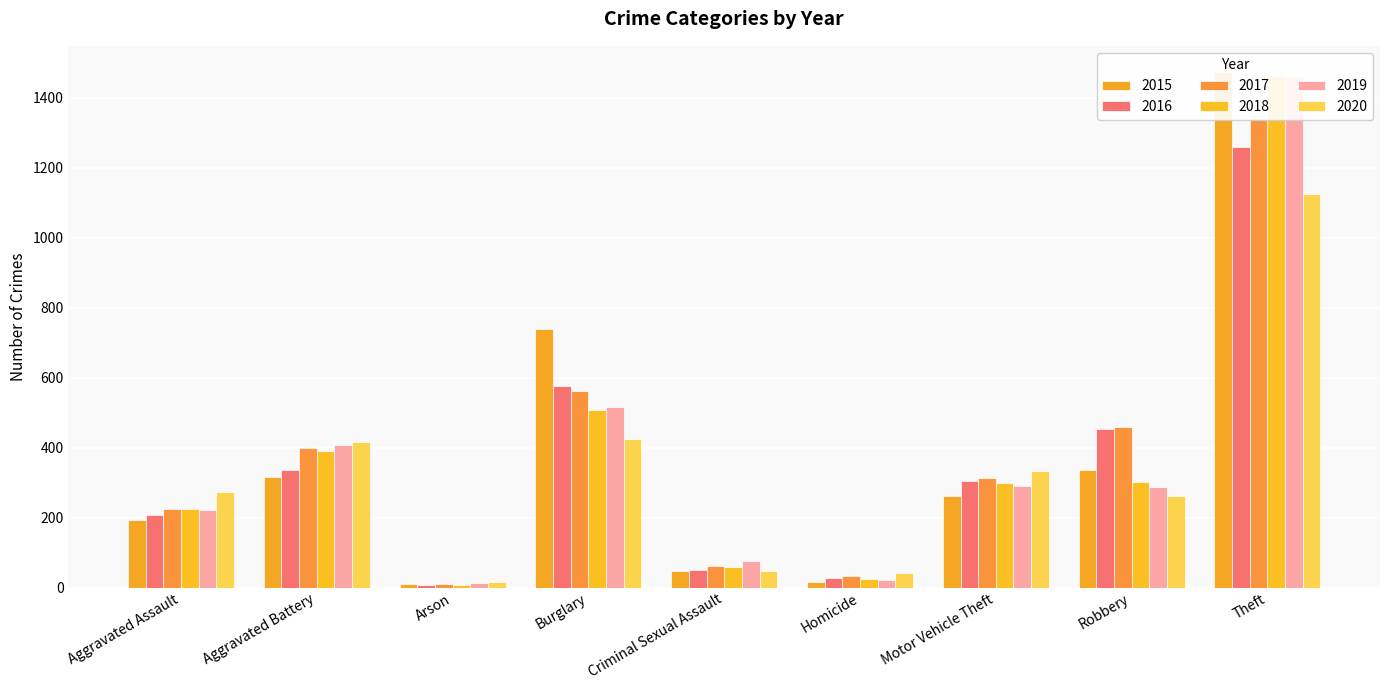

How many bars are there in total?

54